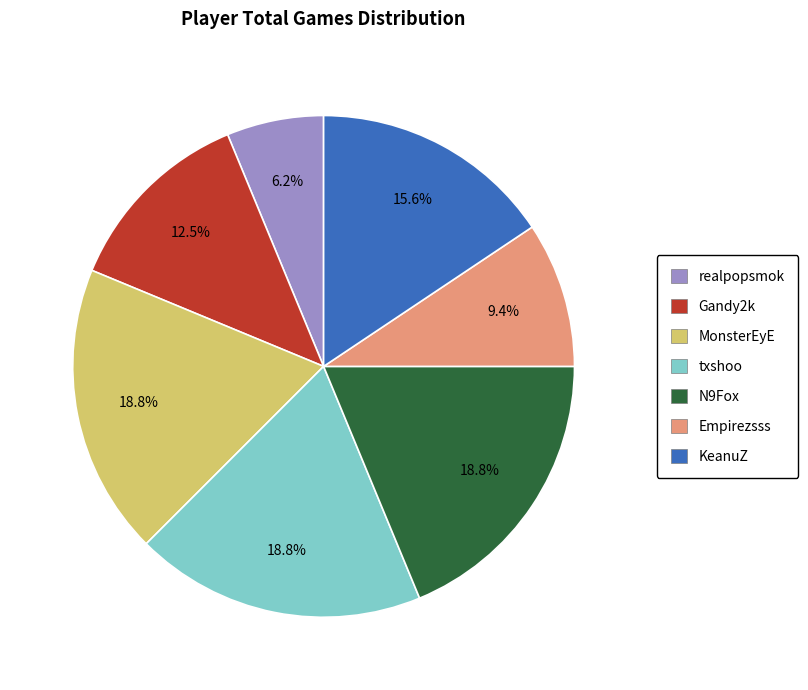

To the nearest percent, what portion does KeanuZ represent?

16%